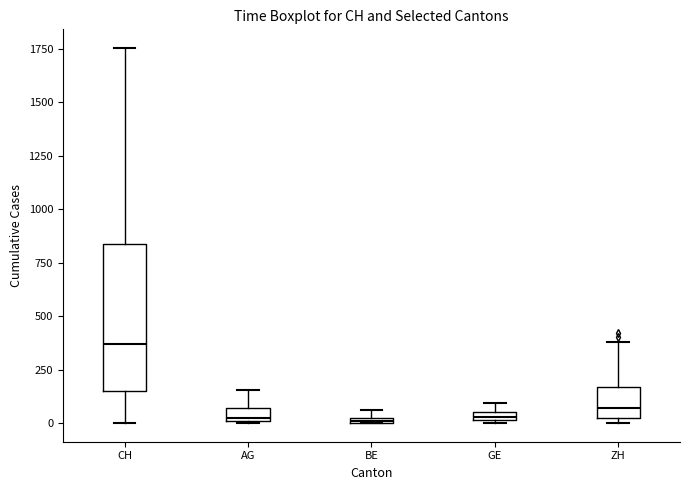

Comparing the boxes themselves (not the whiskers), which one is the tallest?

CH